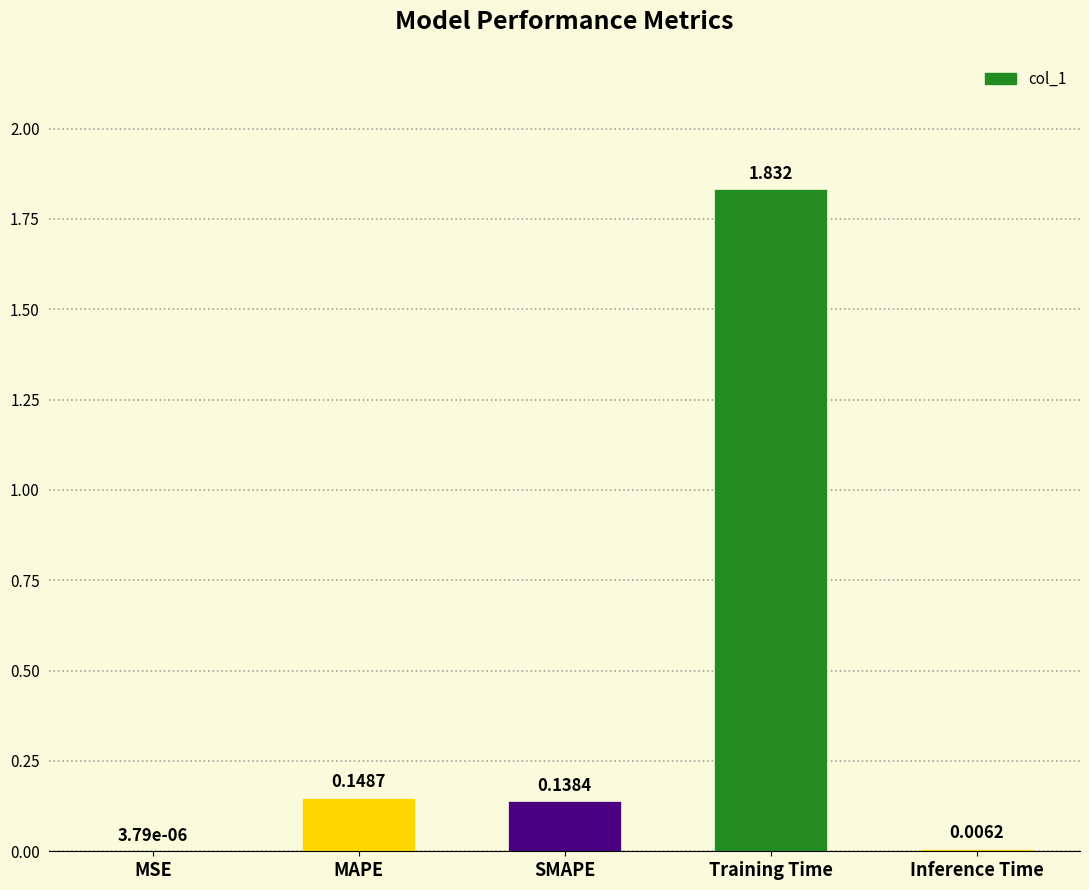

Which has a higher value, MAPE or Inference Time?

MAPE